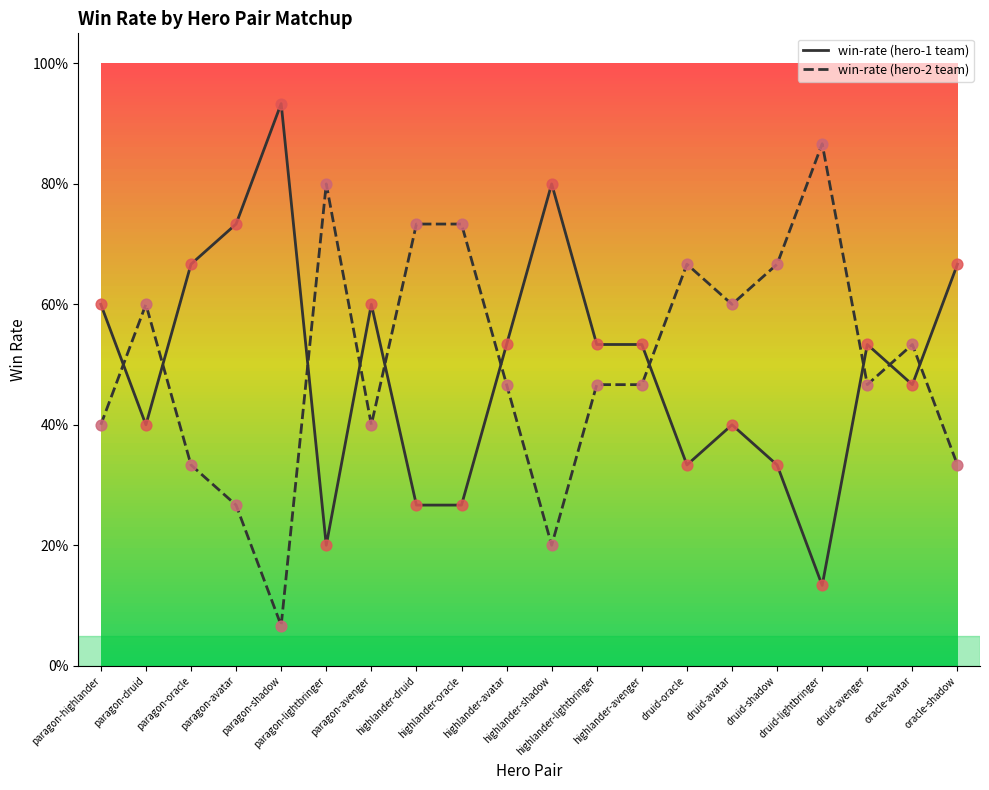

At which category is the sum across all series the highest?

paragon-highlander